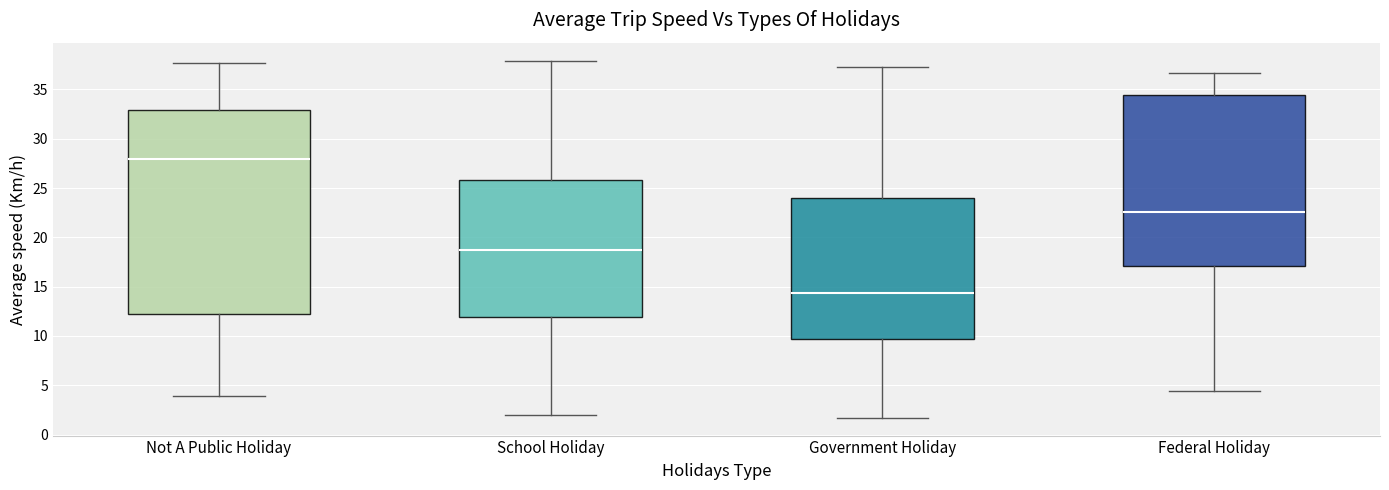

Reading left to right, read every box against the y-axis: the position of its median line, the range the box covers, and the ends of its whiskers. The values are not printed on the chart, so give them approximately, as read against the axis.

Not A Public Holiday: median 28.0, box 12.0 to 33.0, whiskers 4.0 to 37.5
School Holiday: median 18.5, box 12.0 to 26.0, whiskers 2.0 to 38.0
Government Holiday: median 14.5, box 9.5 to 24.0, whiskers 1.5 to 37.5
Federal Holiday: median 22.5, box 17.0 to 34.5, whiskers 4.5 to 36.5